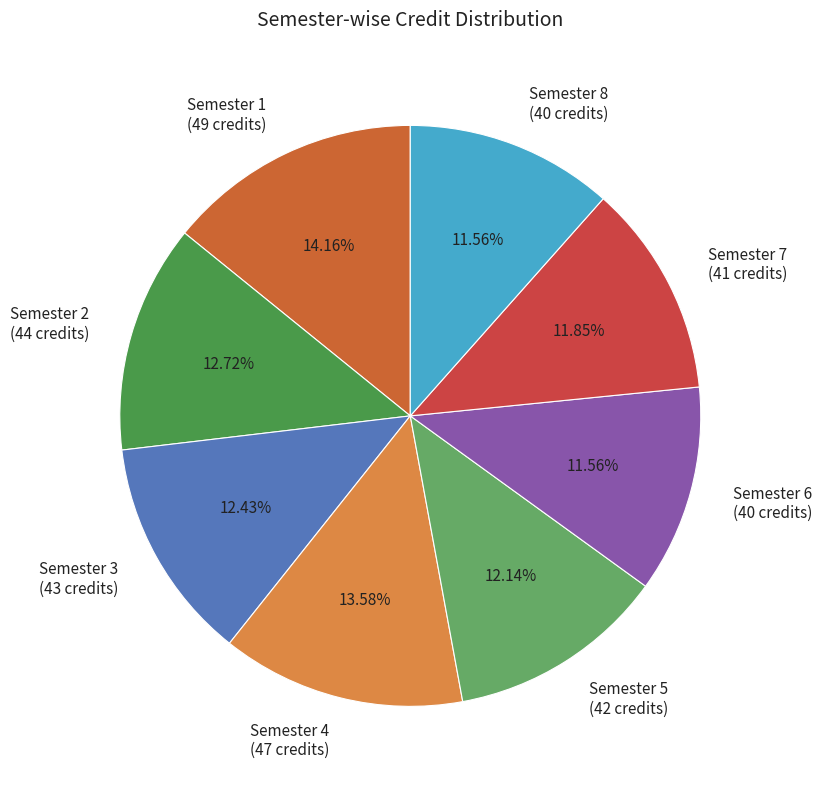

Between Semester 7 (41 credits) and Semester 1 (49 credits), which is larger?

Semester 1 (49 credits)